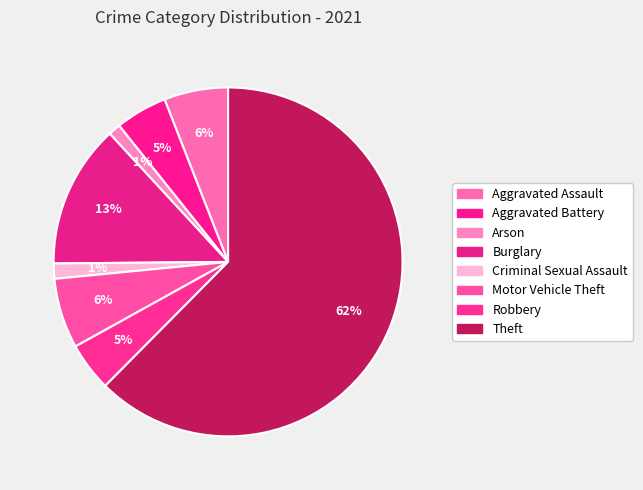

To the nearest percent, what percentage of the pie is Aggravated Battery?

5%